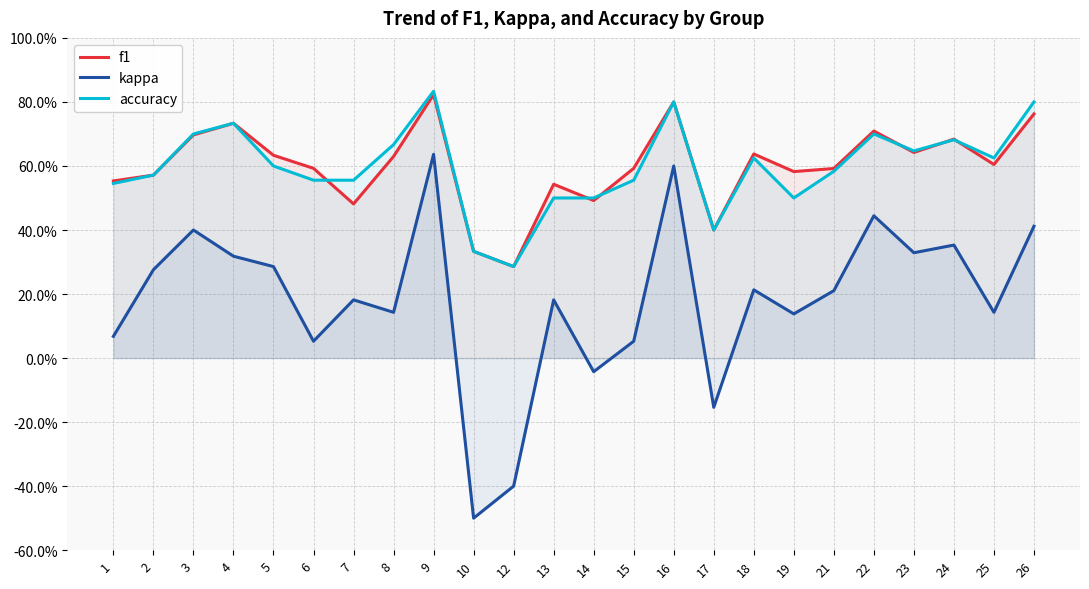

At how many categories does at least one series exceed 0?

24